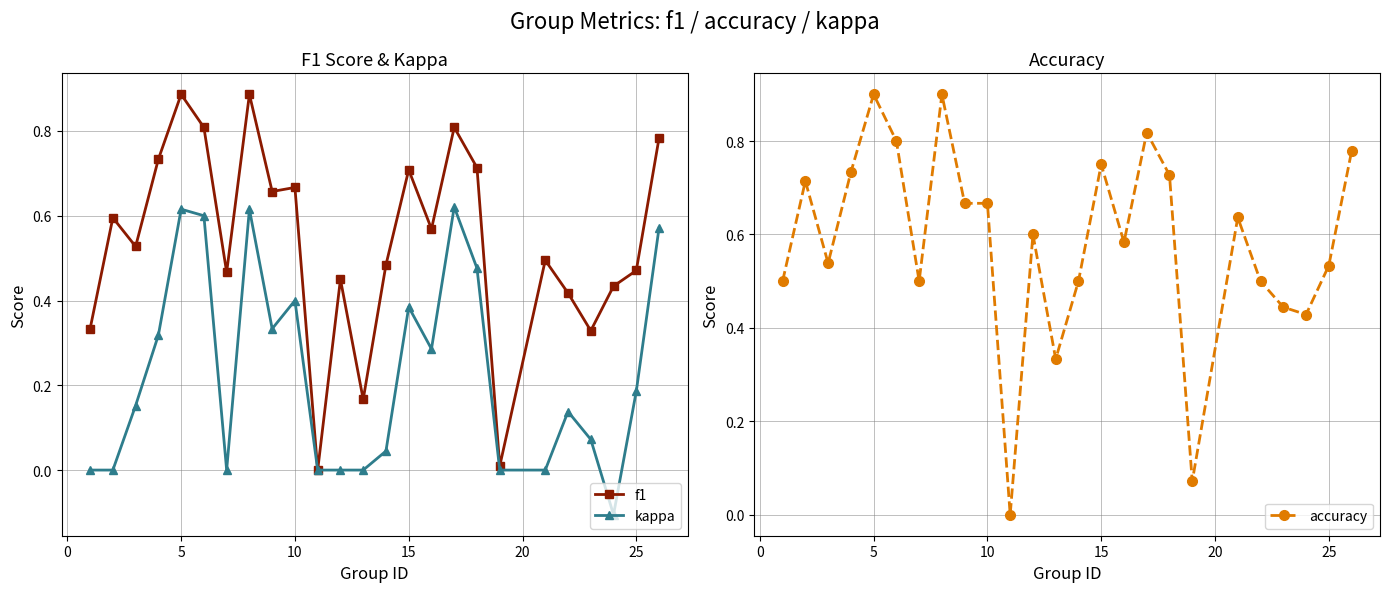

Is it true that f1 equals 0.3 at 5?

False